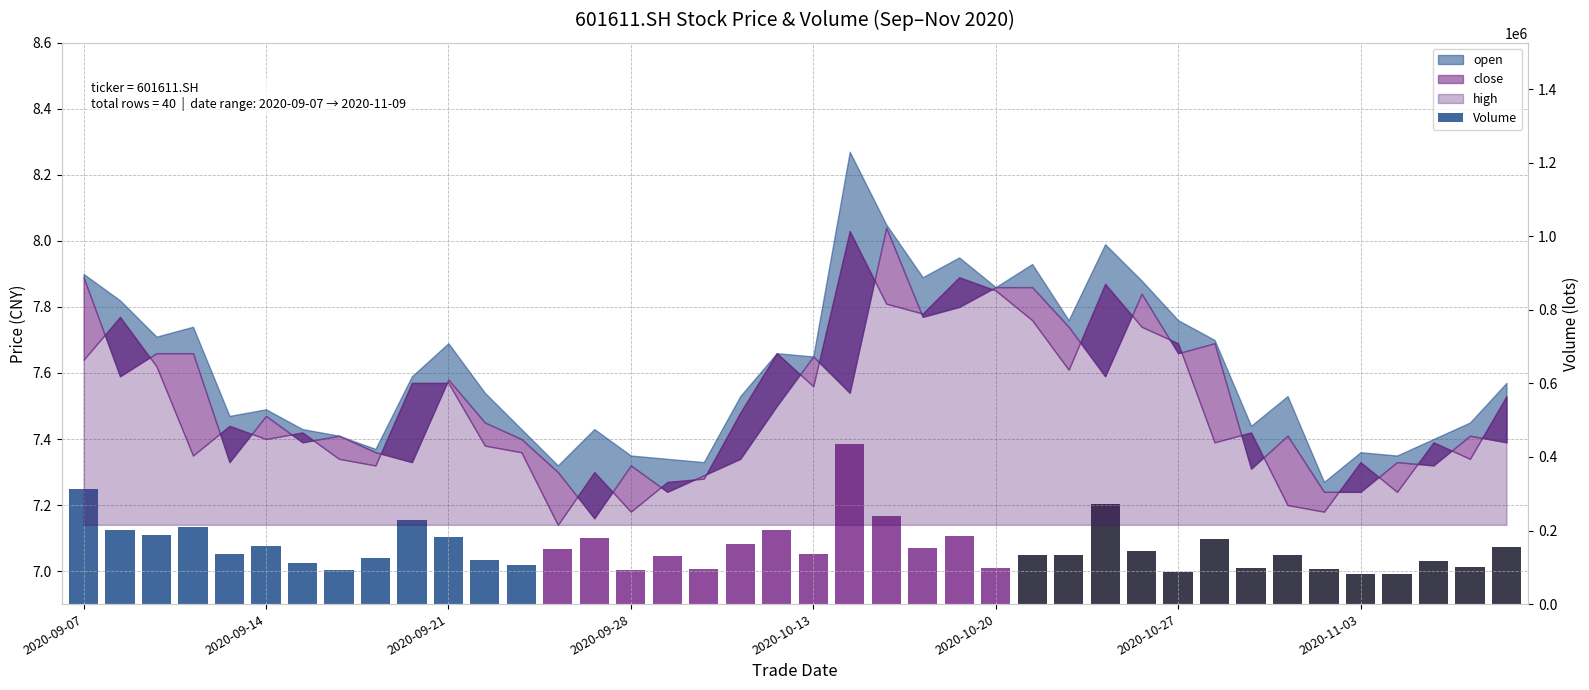

Reading left to right, what are all the values shown in this chart?

311975.0	202402.1	186724.0	209417.3	135888.3	157247.6	112086.9	92076.7	126392.9	228189.6	181599.5	119324.1	104998.2	150086.2	178975.0	91982.3	129571.7	94441.5	164218.7	202170.0	137116.6	436077.5	240609.0	152570.8	184545.6	97612.0	133595.9	133171.9	272359.7	144623.0	87466.9	176040.1	99104.1	133952.4	95977.0	82980.1	80693.5	116321.4	101865.2	155053.5